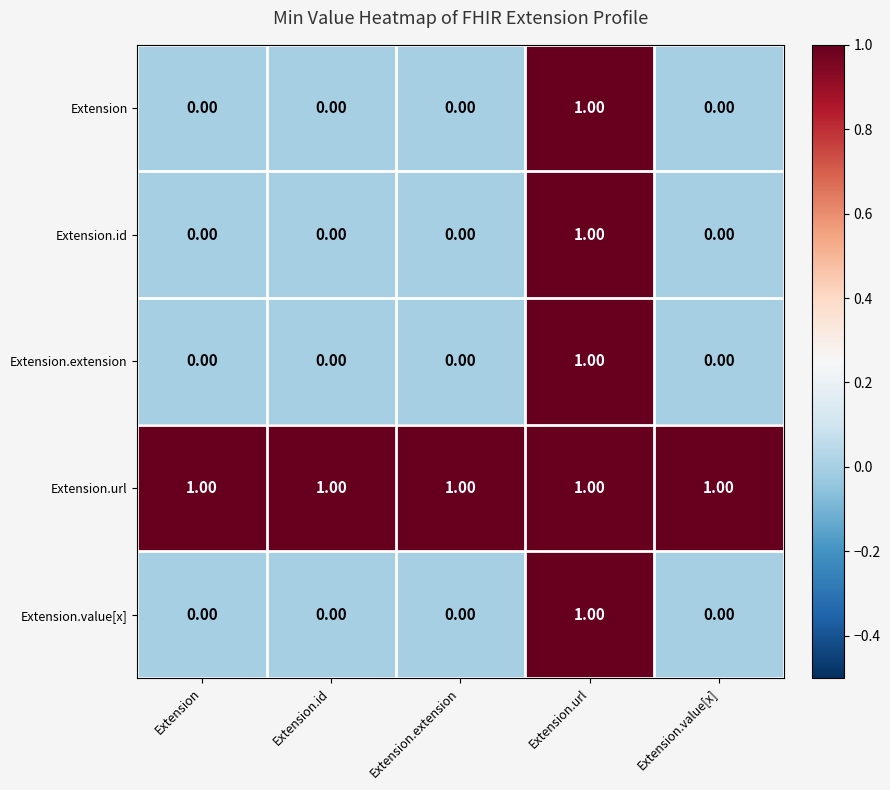

At how many categories does at least one series exceed 0?

5